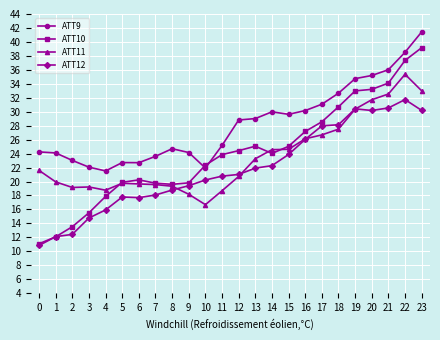

True or false: ATT11 and ATT9 cross at least once.

False